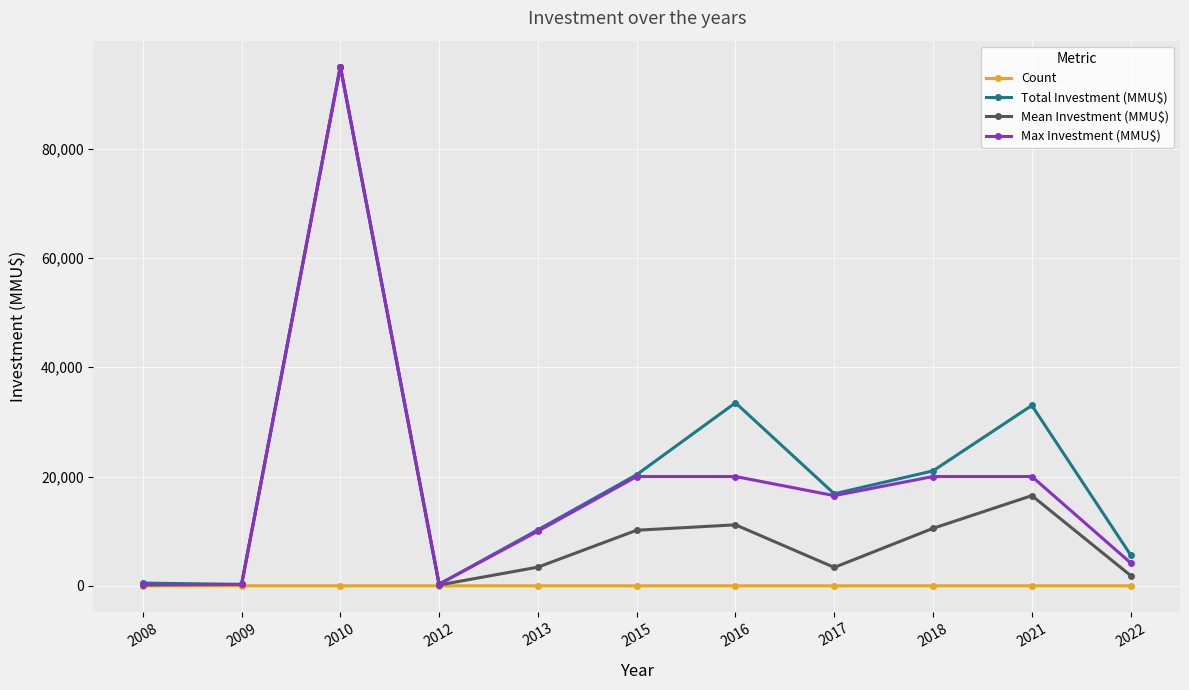

At which category is the sum across all series the highest?

2010